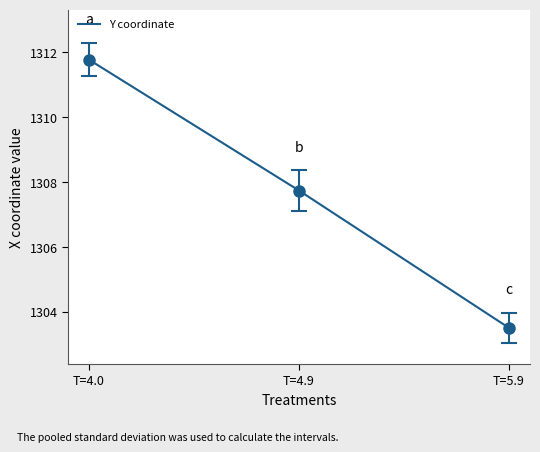

What is the change in value from T=4.9 to T=5.9?

-4.2